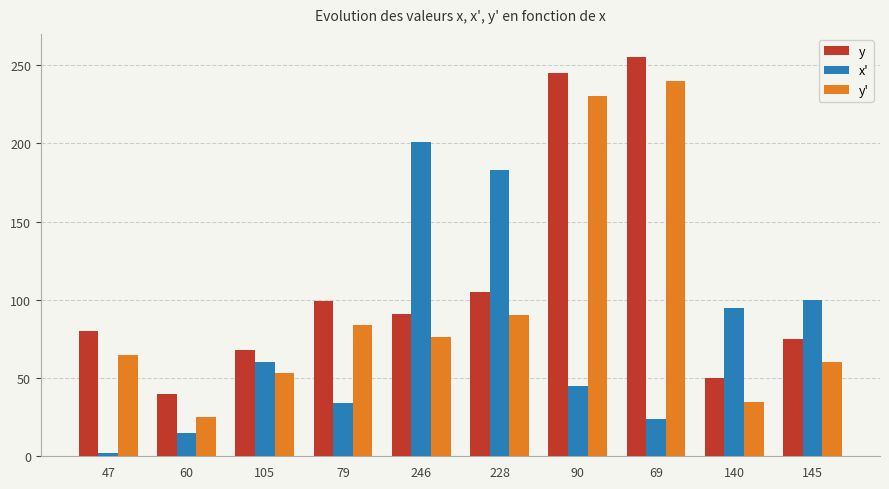

Which series has the largest total across all categories?

y